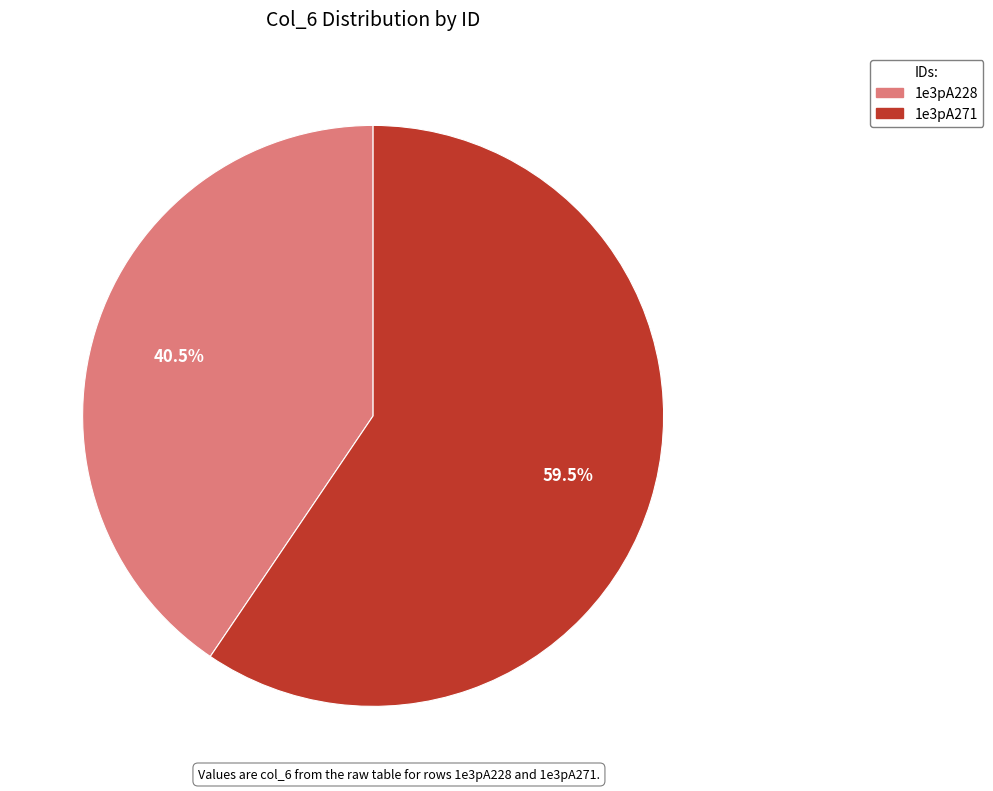

How many slices are in this pie chart?

2